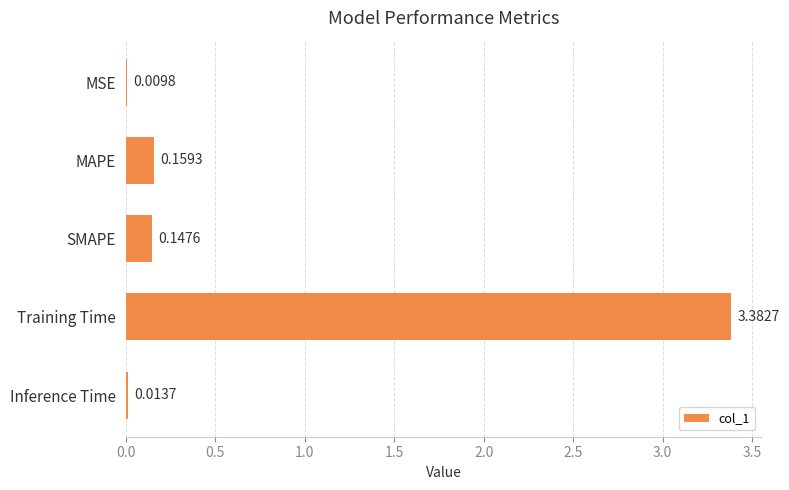

How many categories are shown in the chart?

5